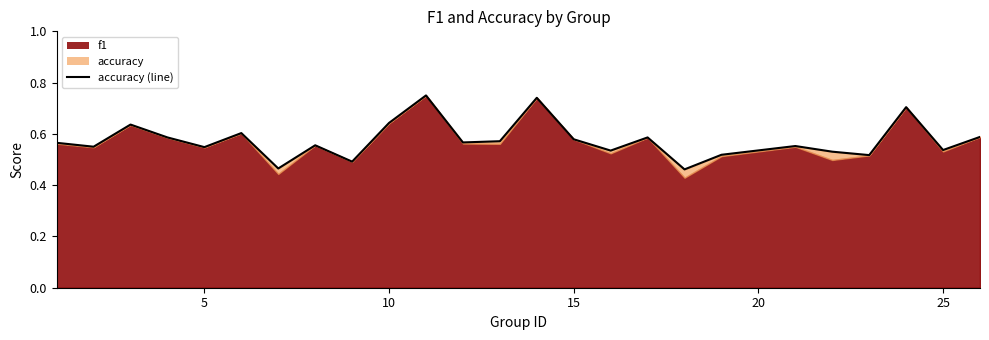

True or false: the data shows 0.7 at 17.

False